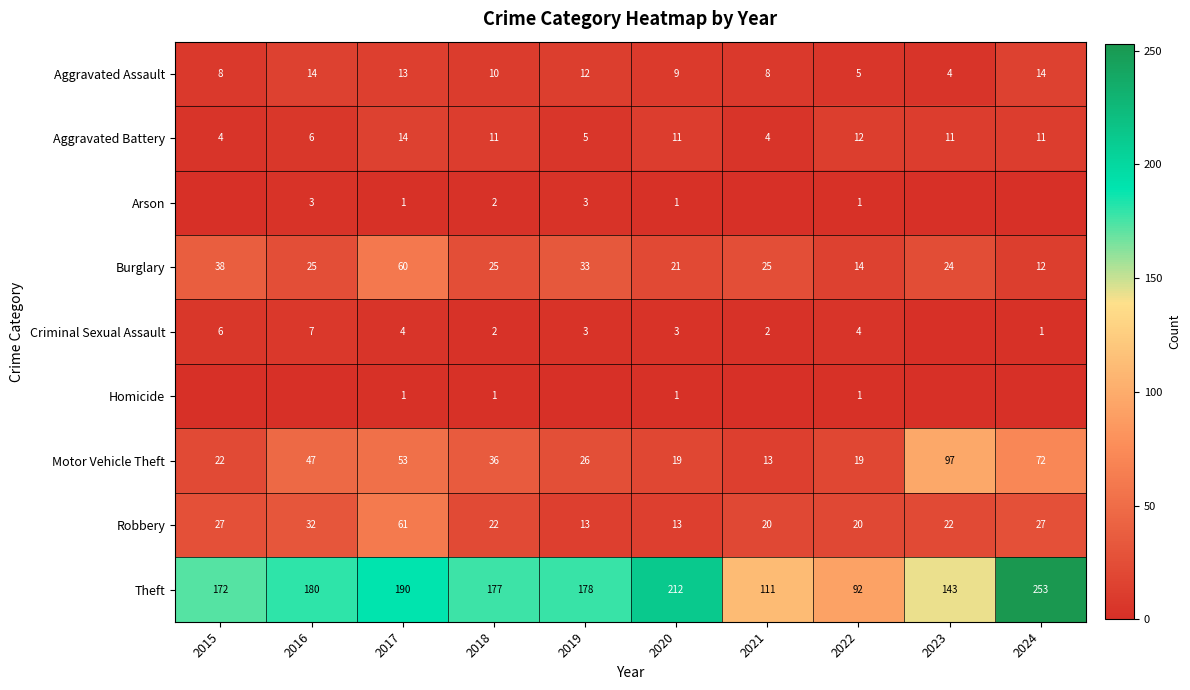

The value of Motor Vehicle Theft at 2017 is 53. True or false?

True